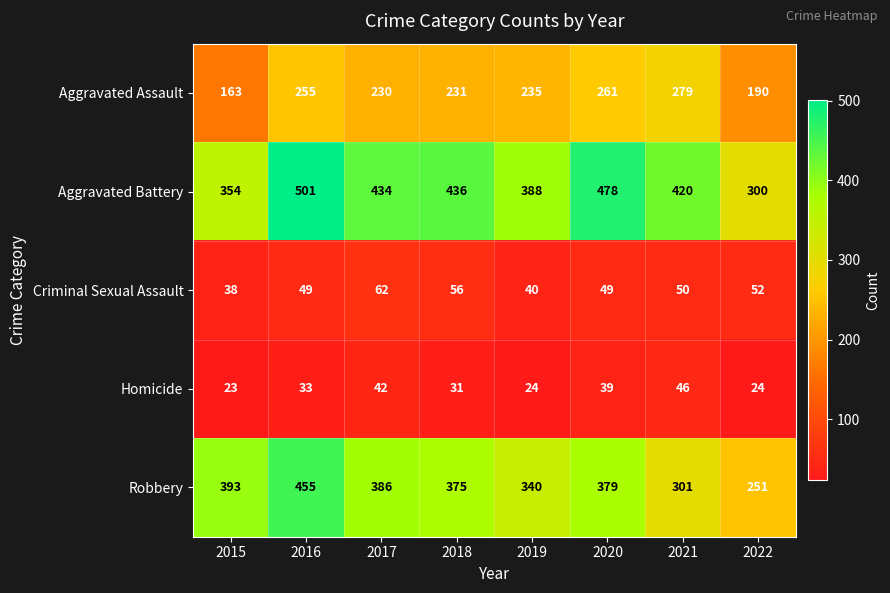

The Criminal Sexual Assault series shows 56 at 2018. True or false?

True